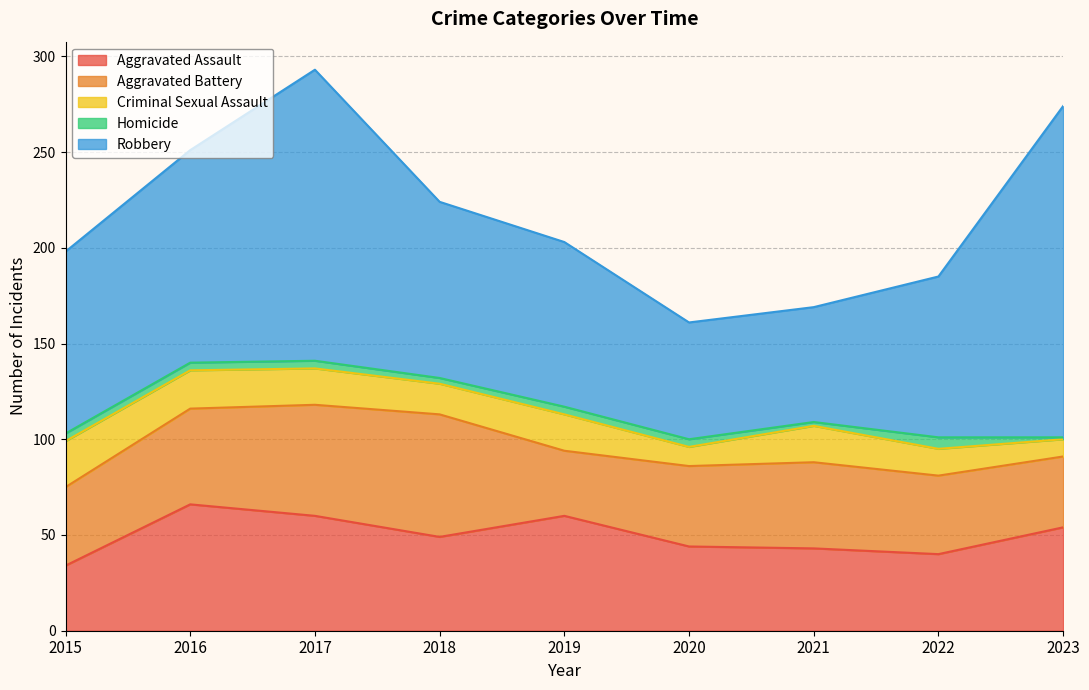

True or false: Aggravated Battery has a value of 67 at 2022.

False